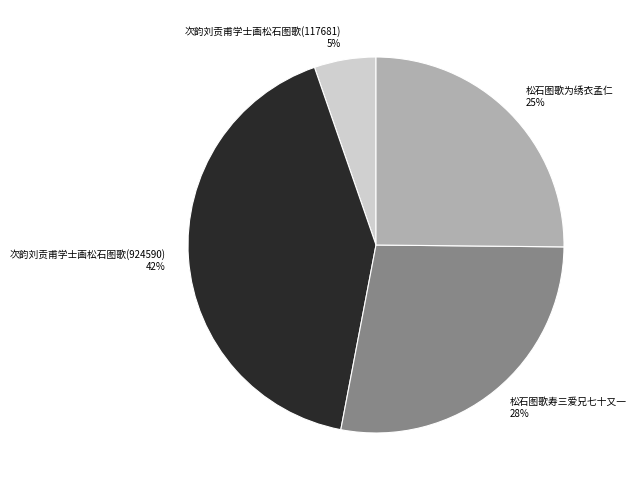

Rank the categories by value from highest to lowest.

次韵刘贡甫学士画松石图歌(924590), 松石图歌寿三爱兄七十又一, 松石图歌为绣衣孟仁, 次韵刘贡甫学士画松石图歌(117681)